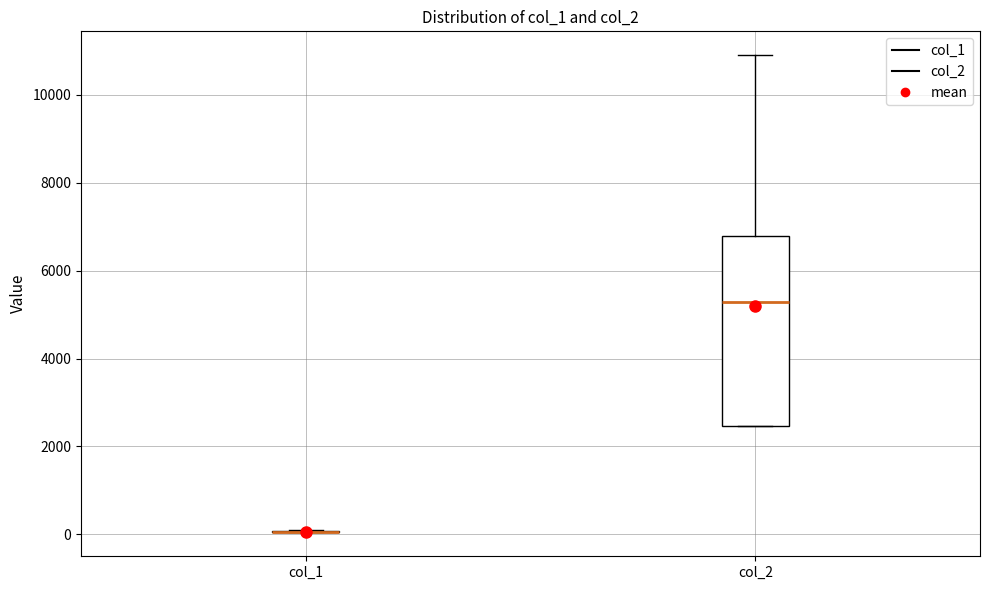

Which box is the tallest, from its lower edge to its upper edge?

col_2